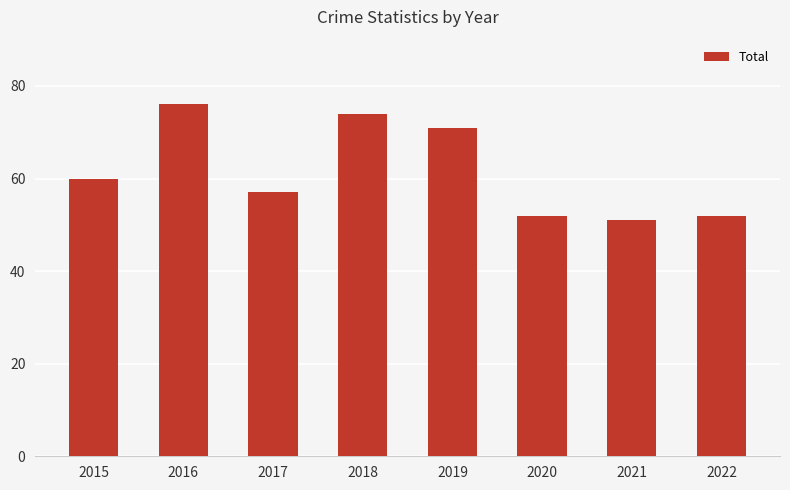

What is the approximate value at 2020, to the nearest 5?

50